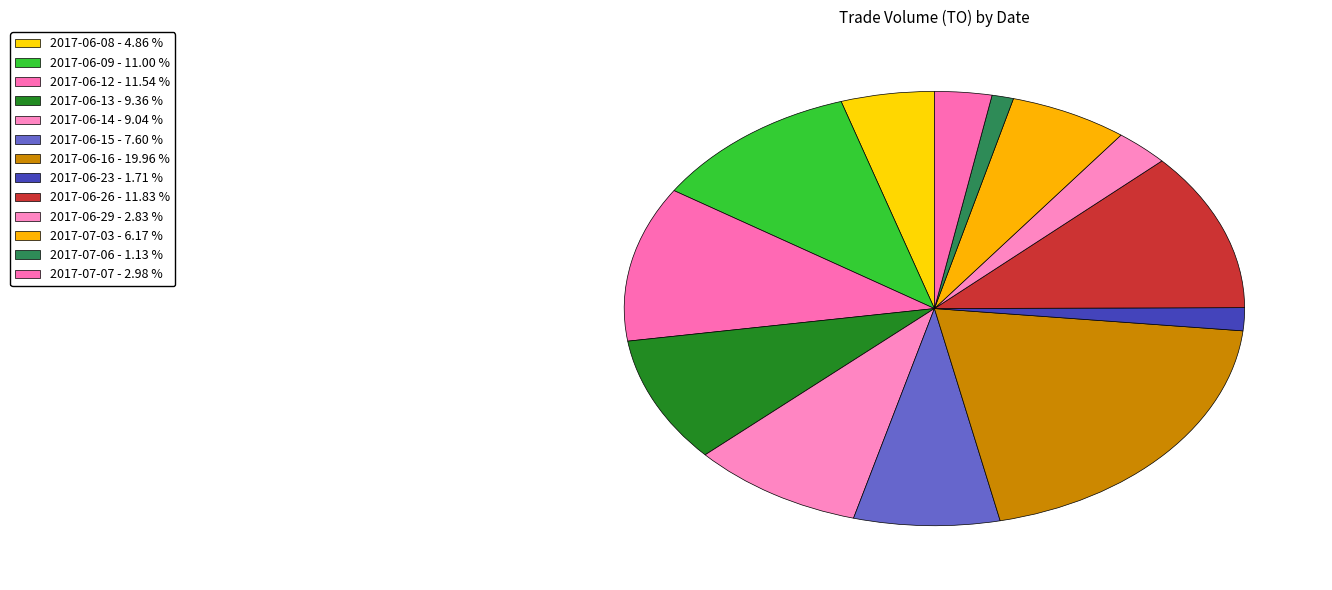

Does 2017-06-23 represent more than half of the total?

No